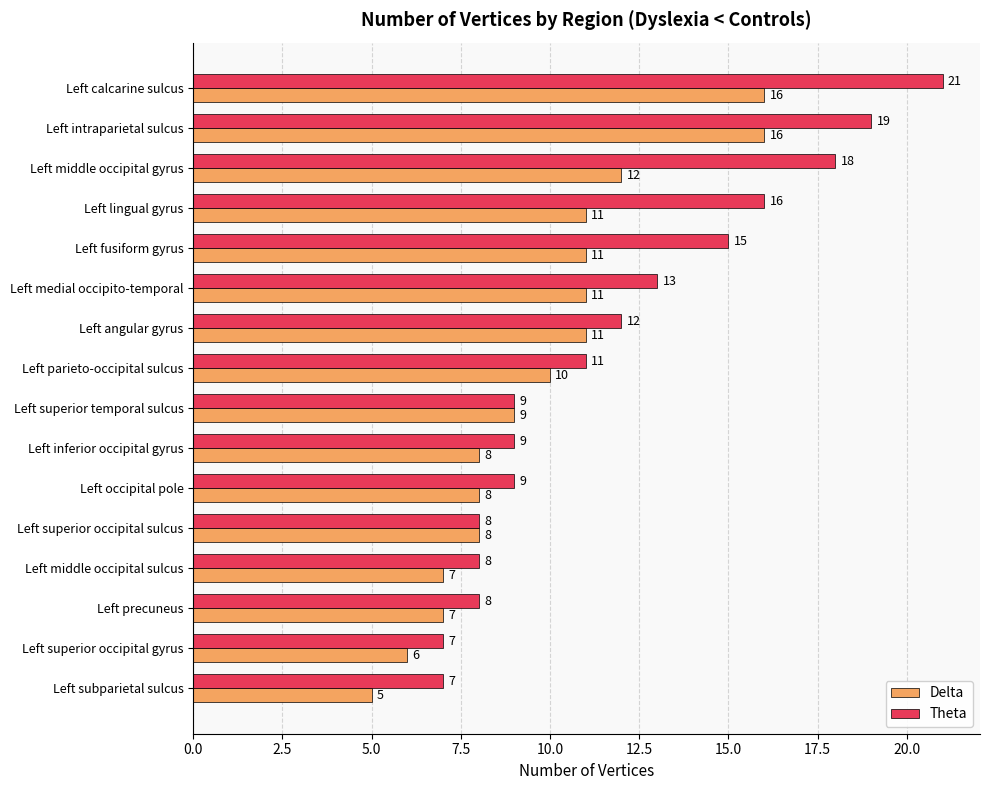

Which series has the largest range (max minus min)?

Theta